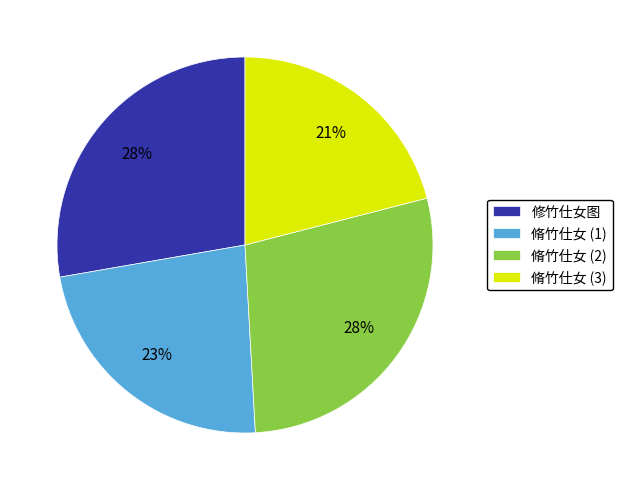

What is the smallest slice in the pie chart?

脩竹仕女 (3)